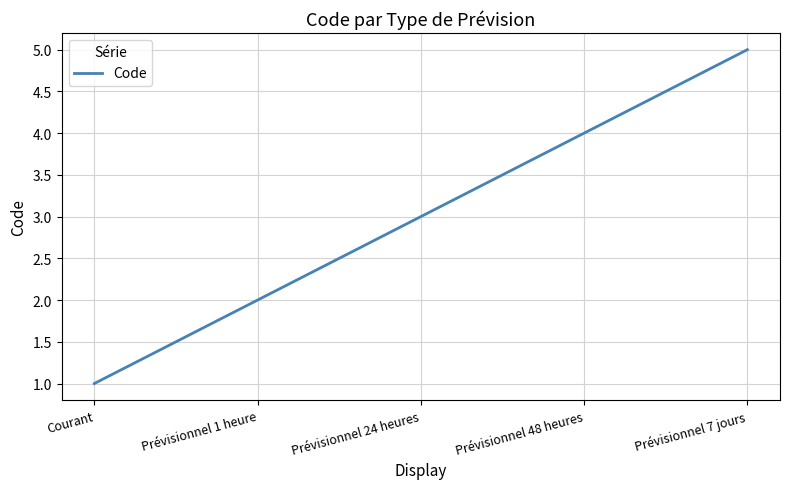

The value at Prévisionnel 7 jours is 7. True or false?

False